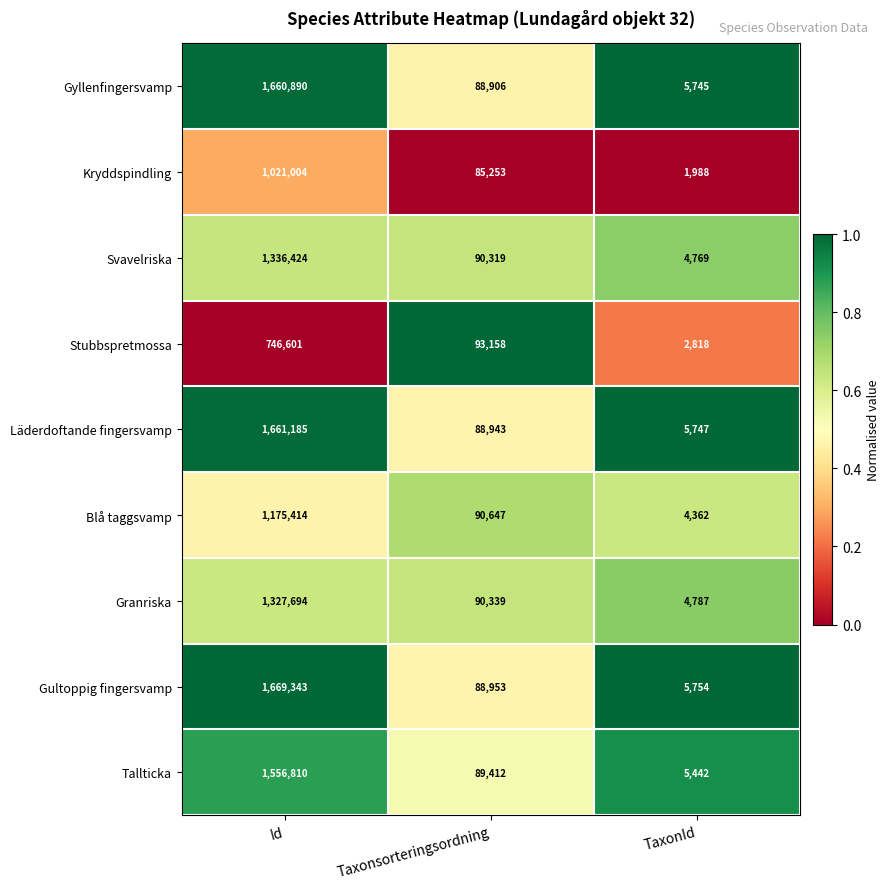

Reading left to right, transcribe all the data shown in this chart.

Gyllenfingersvamp: Id=1660890	Taxonsorteringsordning=88906	TaxonId=5745
Kryddspindling: Id=1021004	Taxonsorteringsordning=85253	TaxonId=1988
Svavelriska: Id=1336424	Taxonsorteringsordning=90319	TaxonId=4769
Stubbspretmossa: Id=746601	Taxonsorteringsordning=93158	TaxonId=2818
Läderdoftande fingersvamp: Id=1661185	Taxonsorteringsordning=88943	TaxonId=5747
Blå taggsvamp: Id=1175414	Taxonsorteringsordning=90647	TaxonId=4362
Granriska: Id=1327694	Taxonsorteringsordning=90339	TaxonId=4787
Gultoppig fingersvamp: Id=1669343	Taxonsorteringsordning=88953	TaxonId=5754
Tallticka: Id=1556810	Taxonsorteringsordning=89412	TaxonId=5442